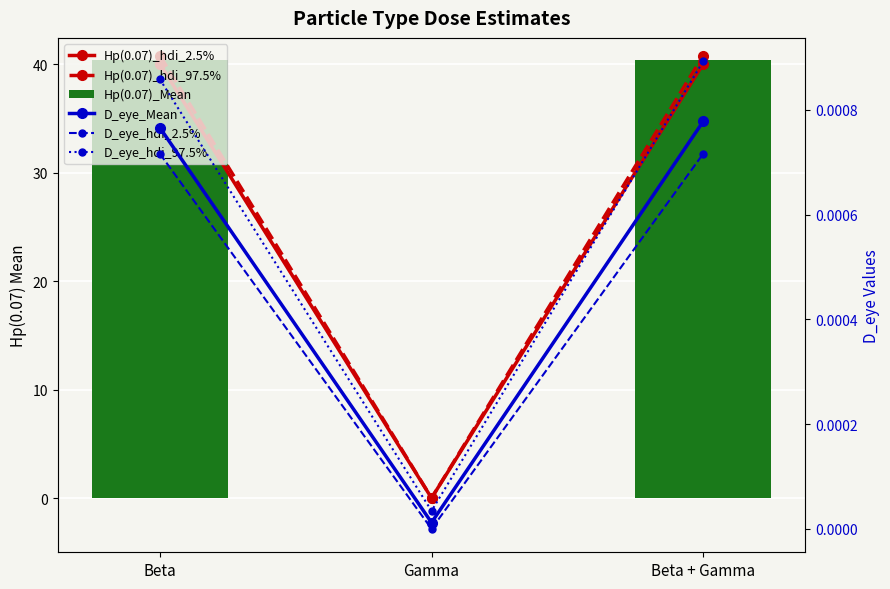

Reading right to left, transcribe all the data shown in this chart.

Hp(0.07)_hdi_2.5%: 40.0	0.0	40.0
Hp(0.07)_hdi_97.5%: 40.8	0.0	40.8
Hp(0.07)_Mean: 40.4	0.0	40.4
D_eye_Mean: 0.0	0.0	0.0
D_eye_hdi_2.5%: 0.0	0.0	0.0
D_eye_hdi_97.5%: 0.0	0.0	0.0